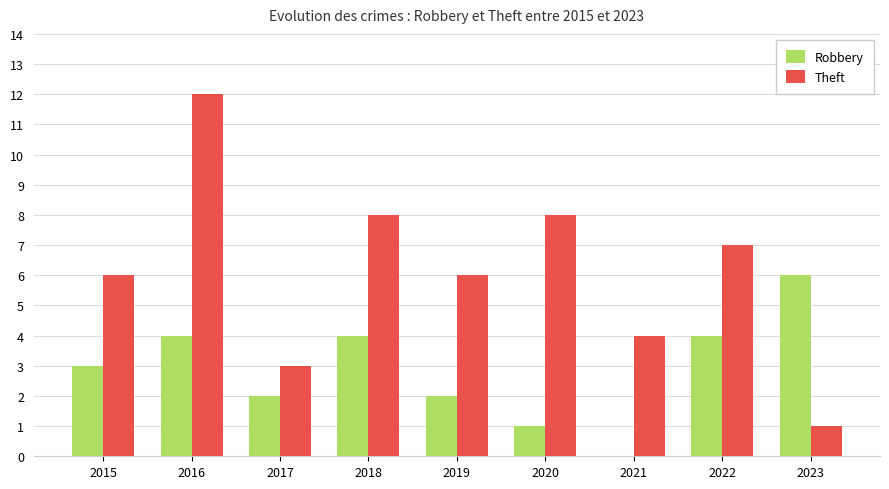

How many positive values does the Robbery series have?

8